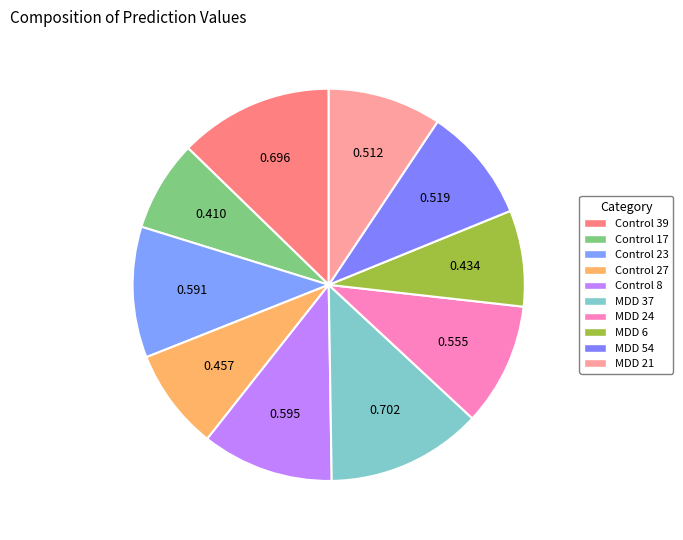

How many slices are in this pie chart?

10